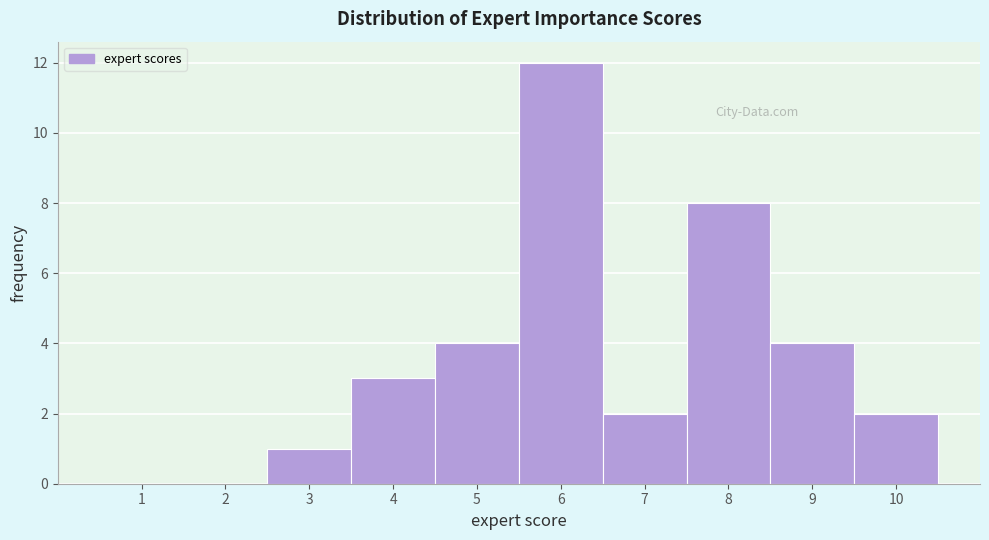

Reading left to right, transcribe all the data shown in this chart.

1=0	2=0	3=1	4=3	5=4	6=12	7=2	8=8	9=4	10=2